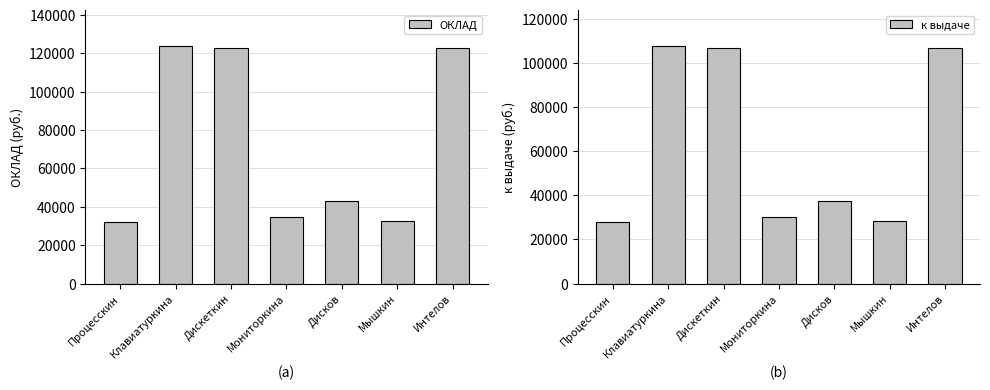

What are all the series names shown in the legend?

ОКЛАД, к выдаче